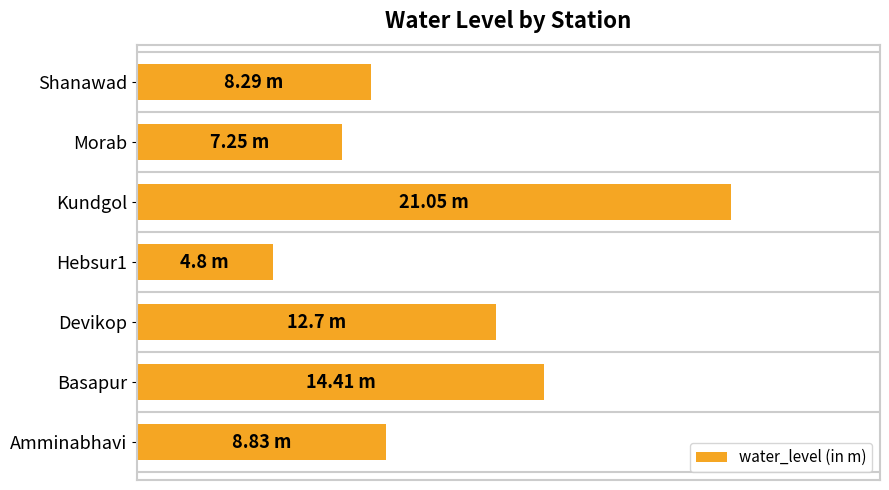

Rank the categories by value from lowest to highest.

Hebsur1, Morab, Shanawad, Amminabhavi, Devikop, Basapur, Kundgol